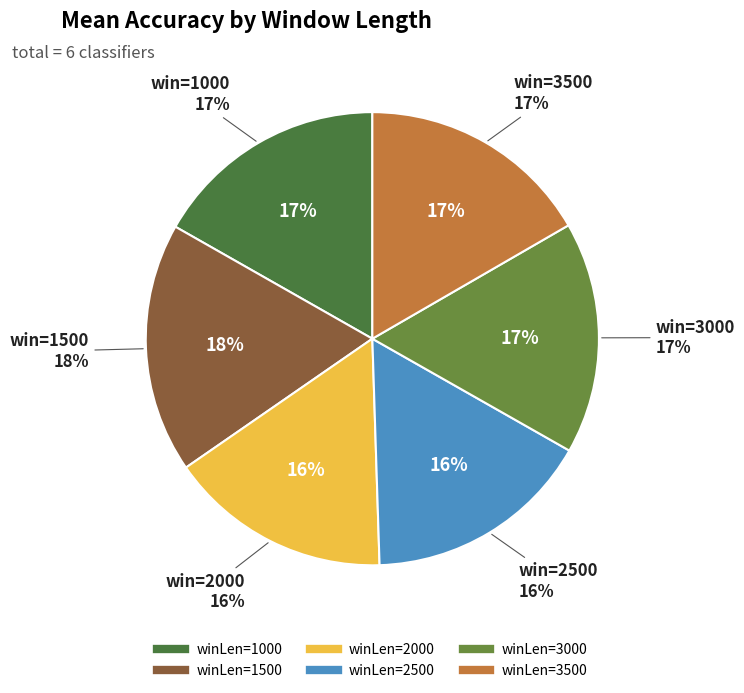

What is the largest slice in the pie chart?

1500